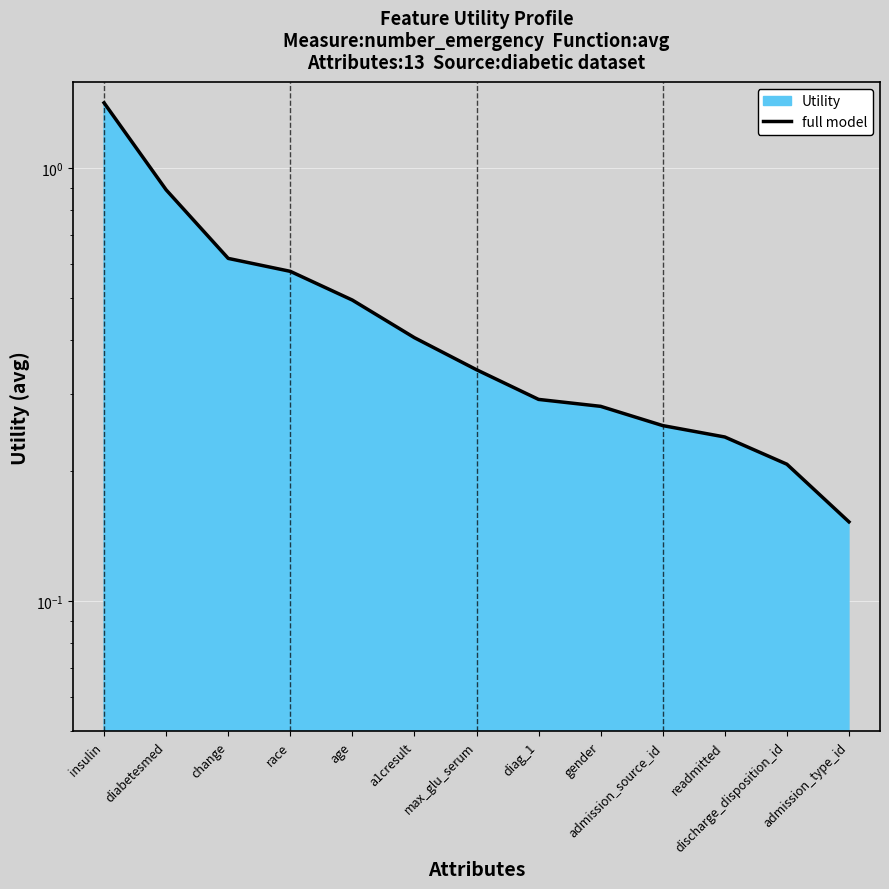

Which category has the lowest value across all series?

admission_type_id